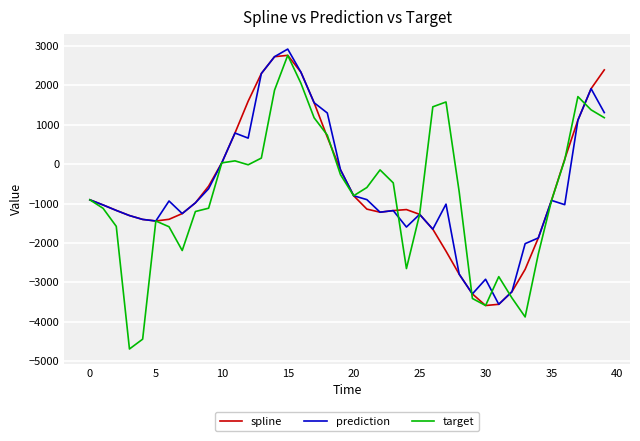

Which series has the largest range (max minus min)?

target